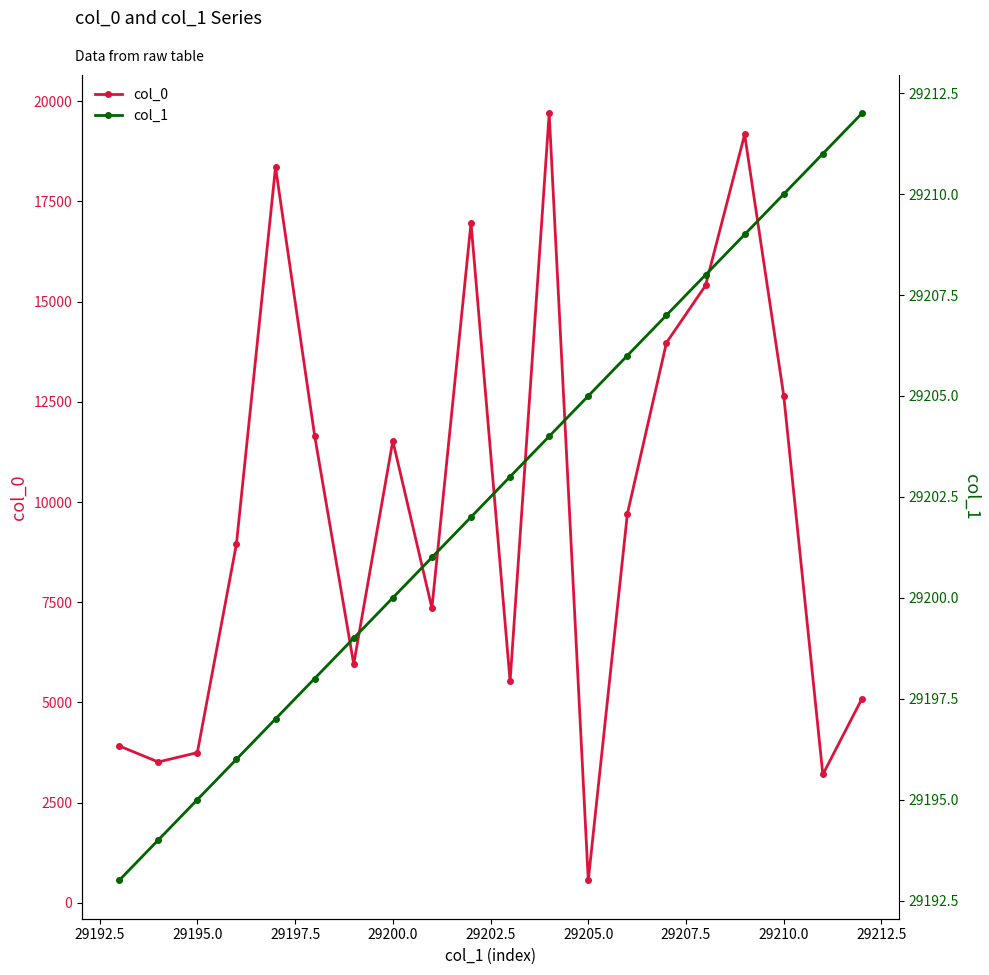

What are all the series names shown in the legend?

col_0, col_1